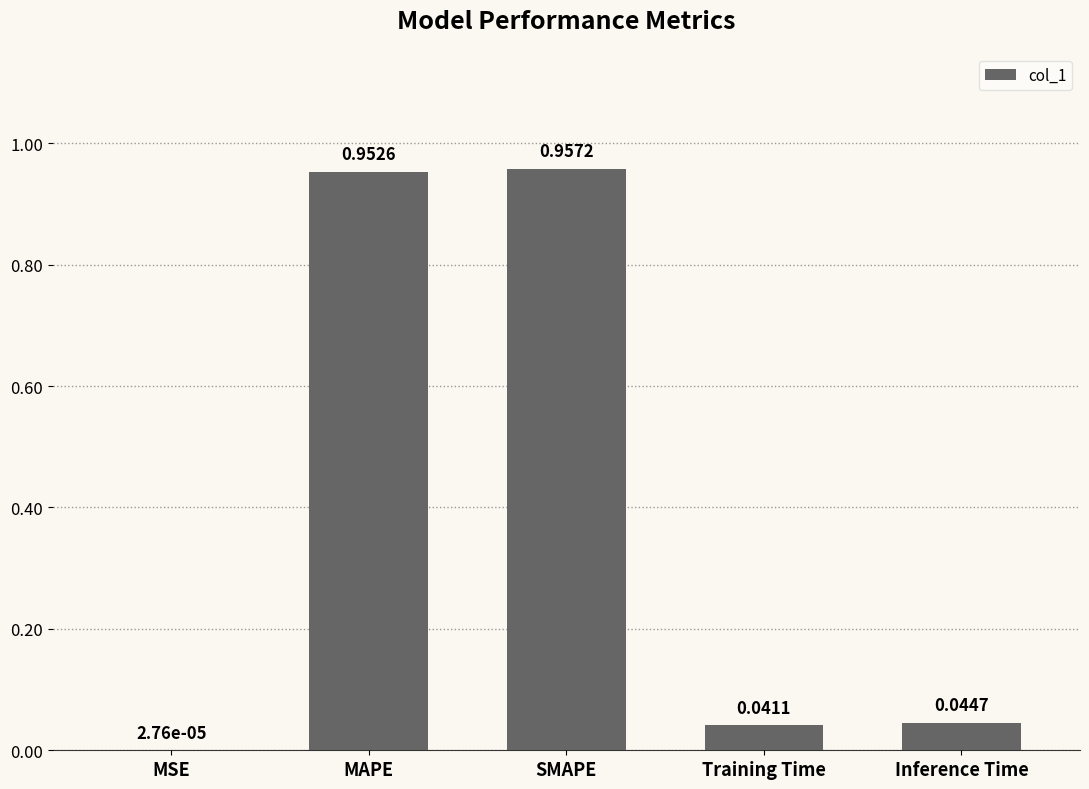

Are the bars grouped side by side (vs. stacked)?

No